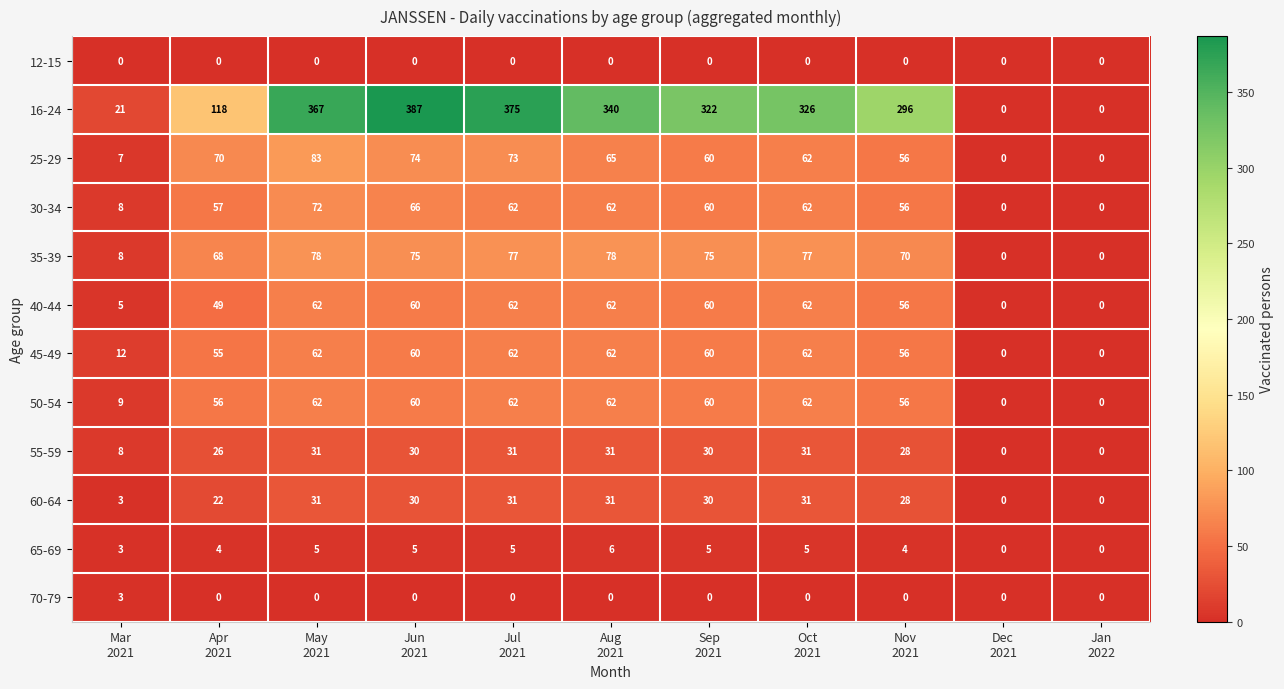

What is the greatest value displayed?

387